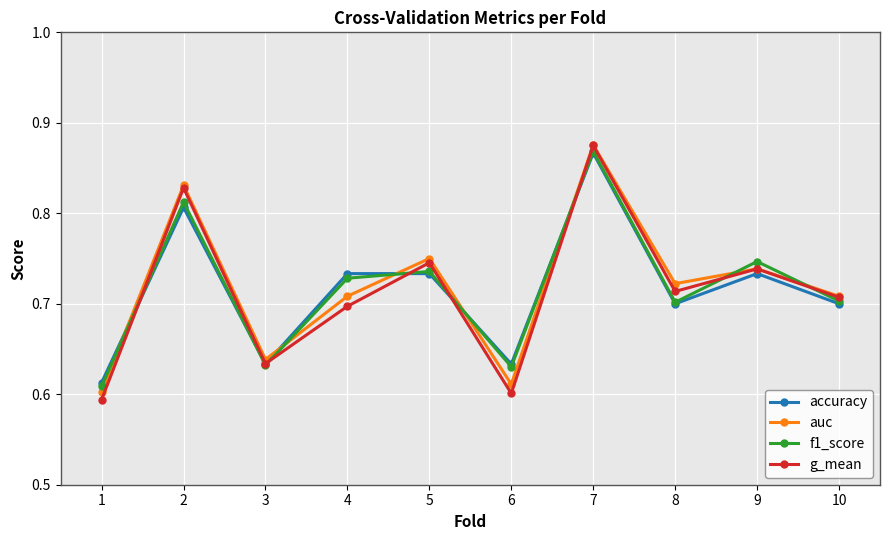

Between 3 and 8, which series saw the biggest shift?

auc